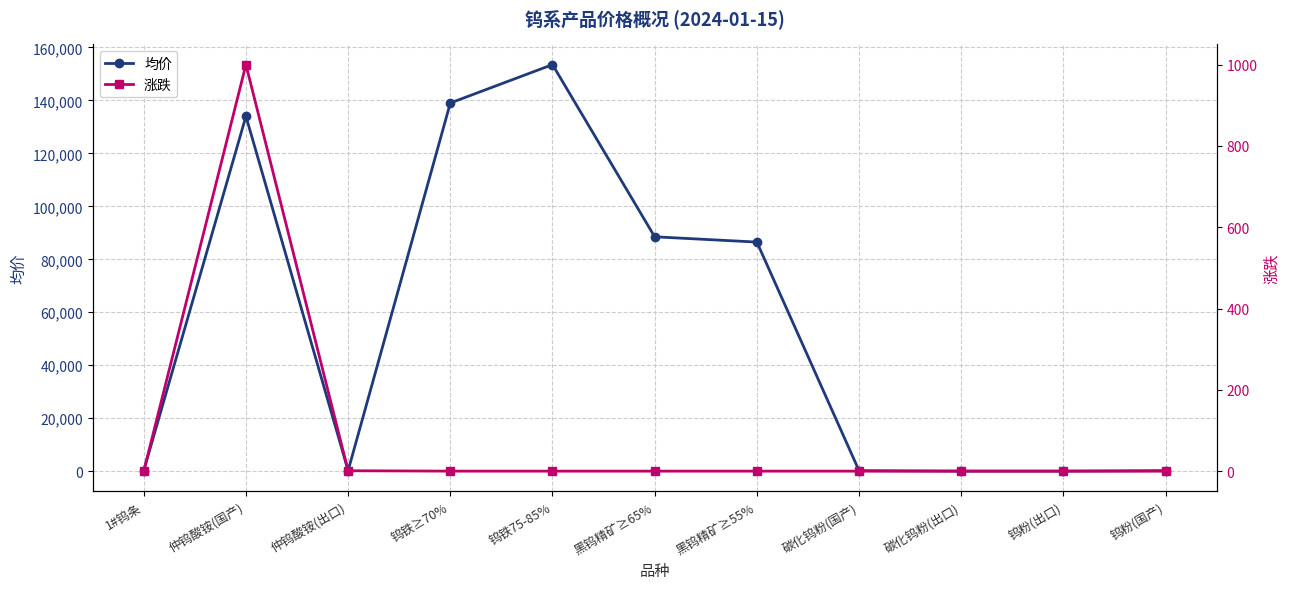

Is the value of 均价 at 碳化钨粉(出口) greater than the value of 涨跌 at 钨粉(国产)?

Yes